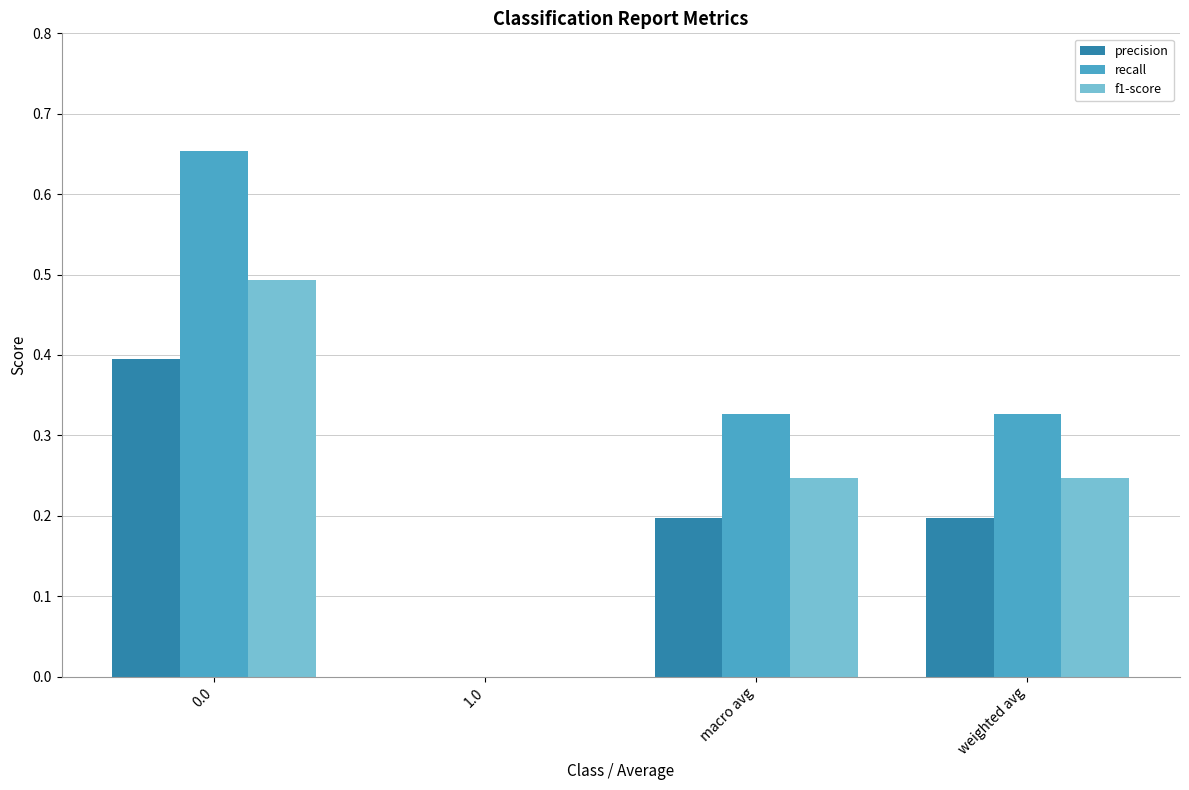

The value of f1-score at weighted avg is 0.4. True or false?

False